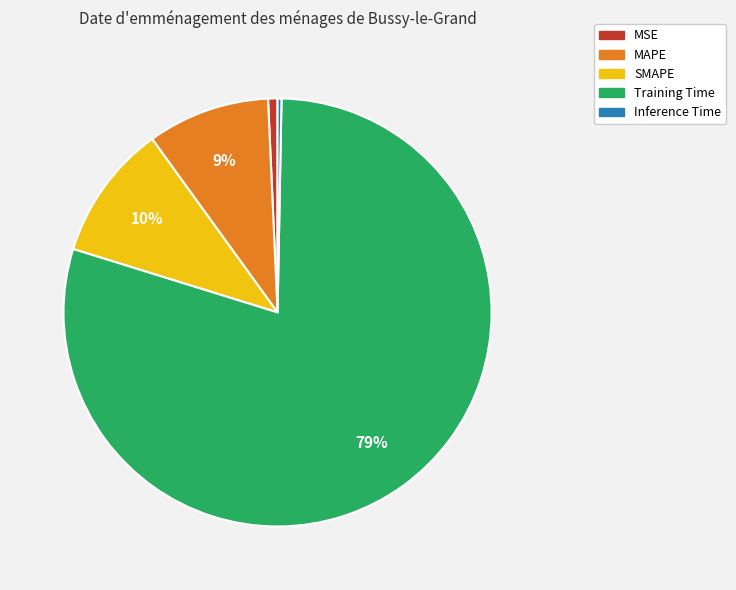

Do Inference Time and SMAPE together represent more than half of the pie?

No